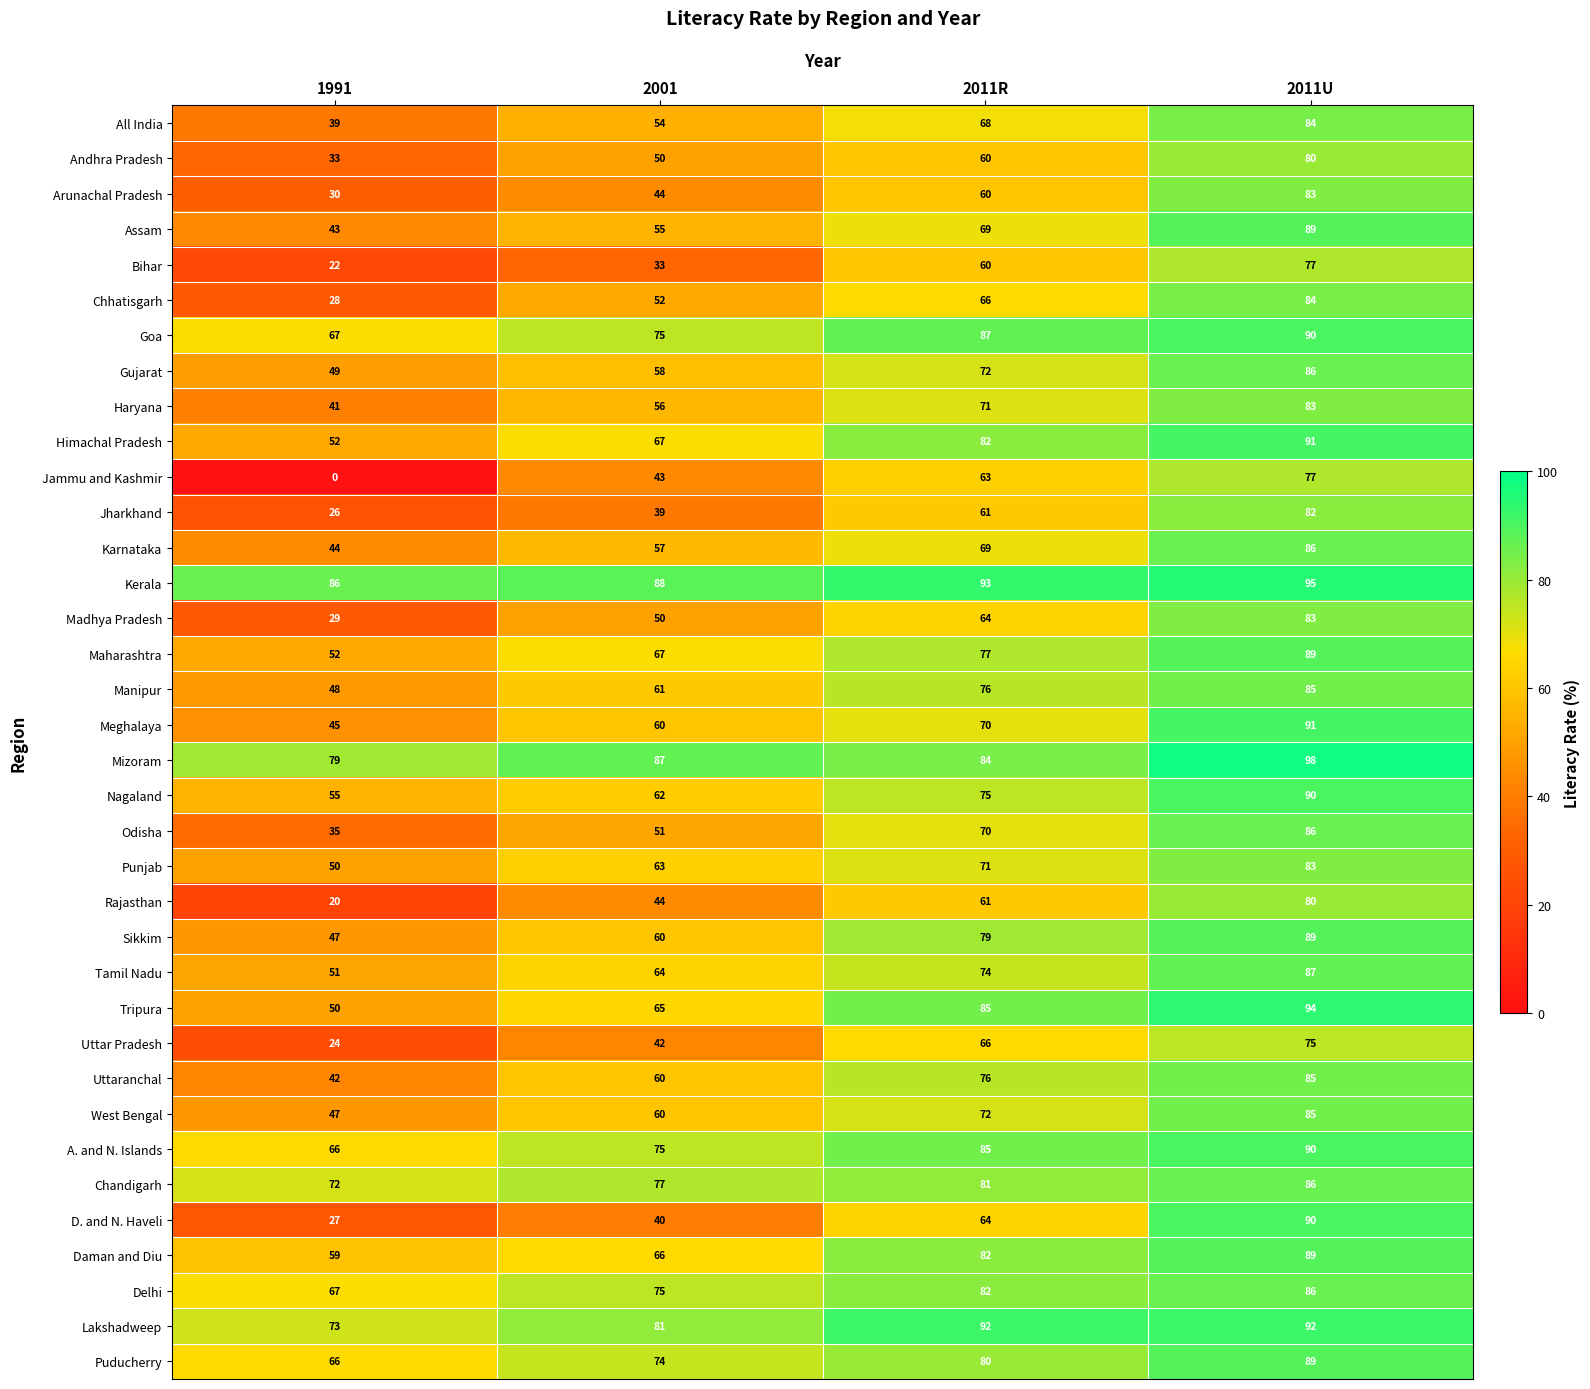

How many data points does each series have?

4